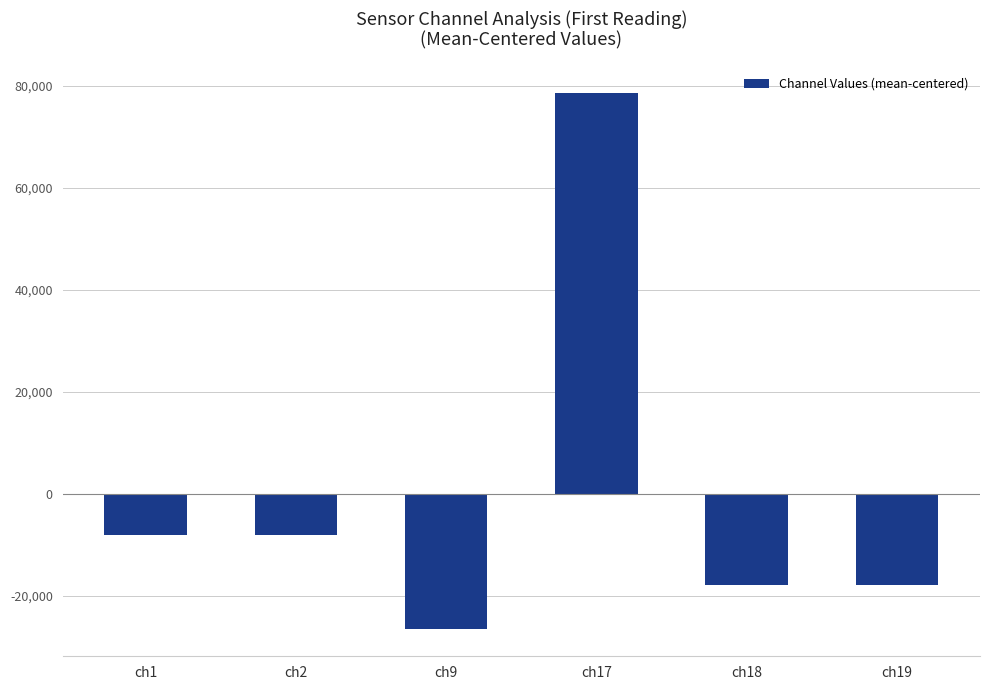

What is the change in value from ch2 to ch19?

-9733.4